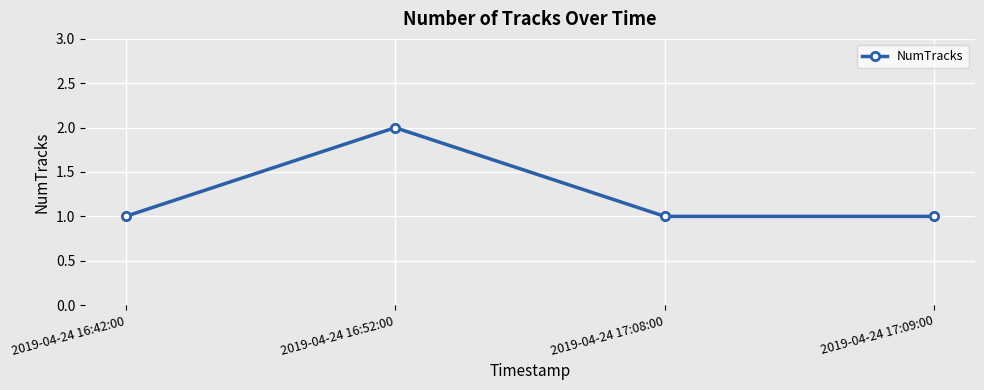

Between 2019-04-24 16:52:00 and 2019-04-24 17:08:00, which is larger?

2019-04-24 16:52:00